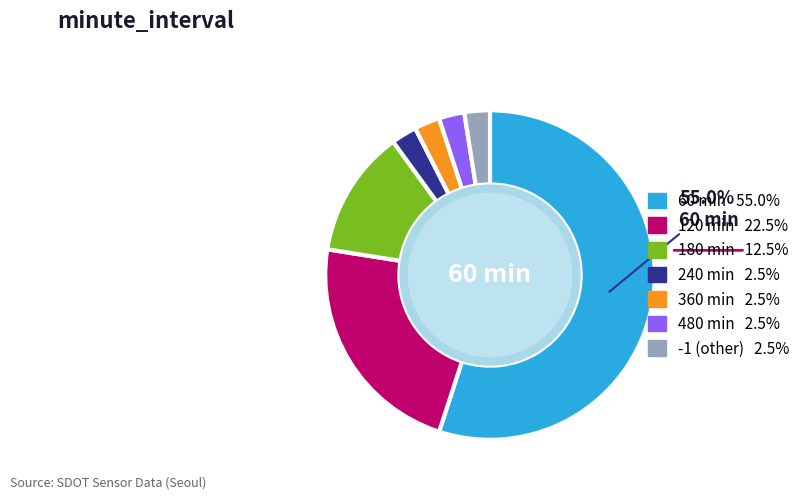

How many segments does this pie chart have?

7